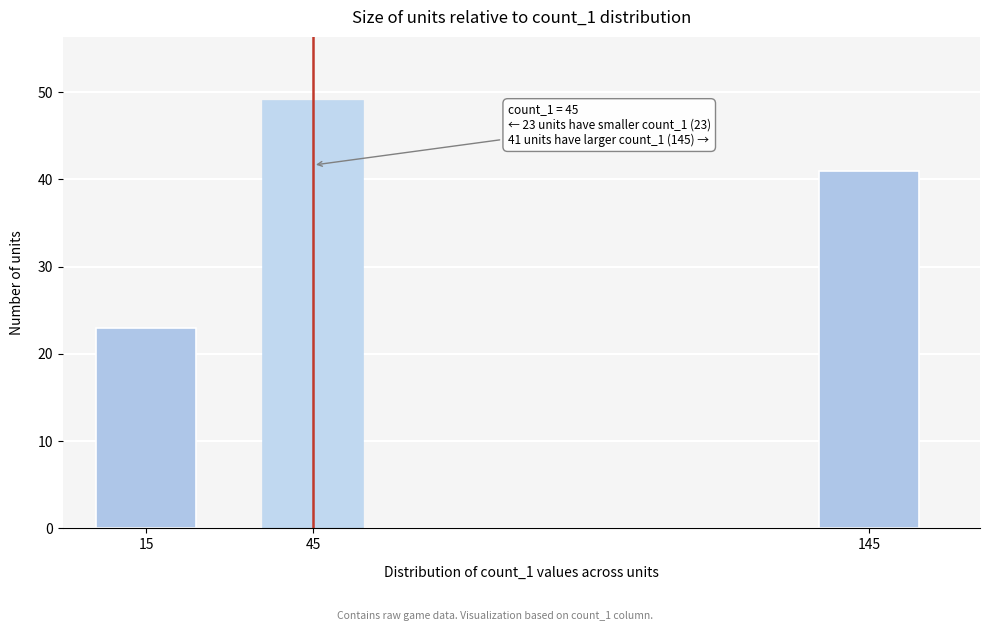

Reading left to right, list all the values displayed in this chart.

23	49	41